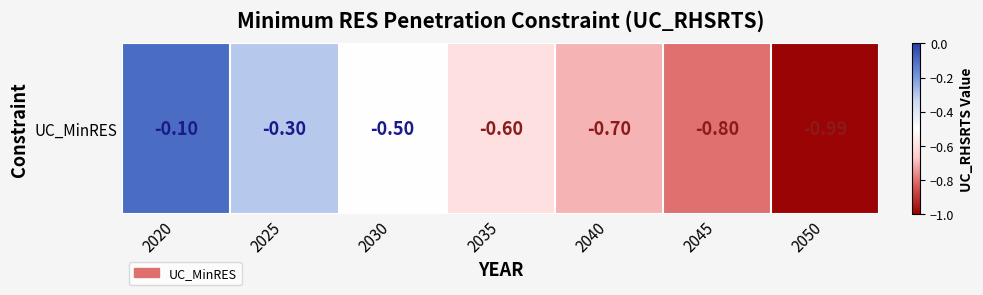

True or false: the data shows -0.0 at 2020.

False